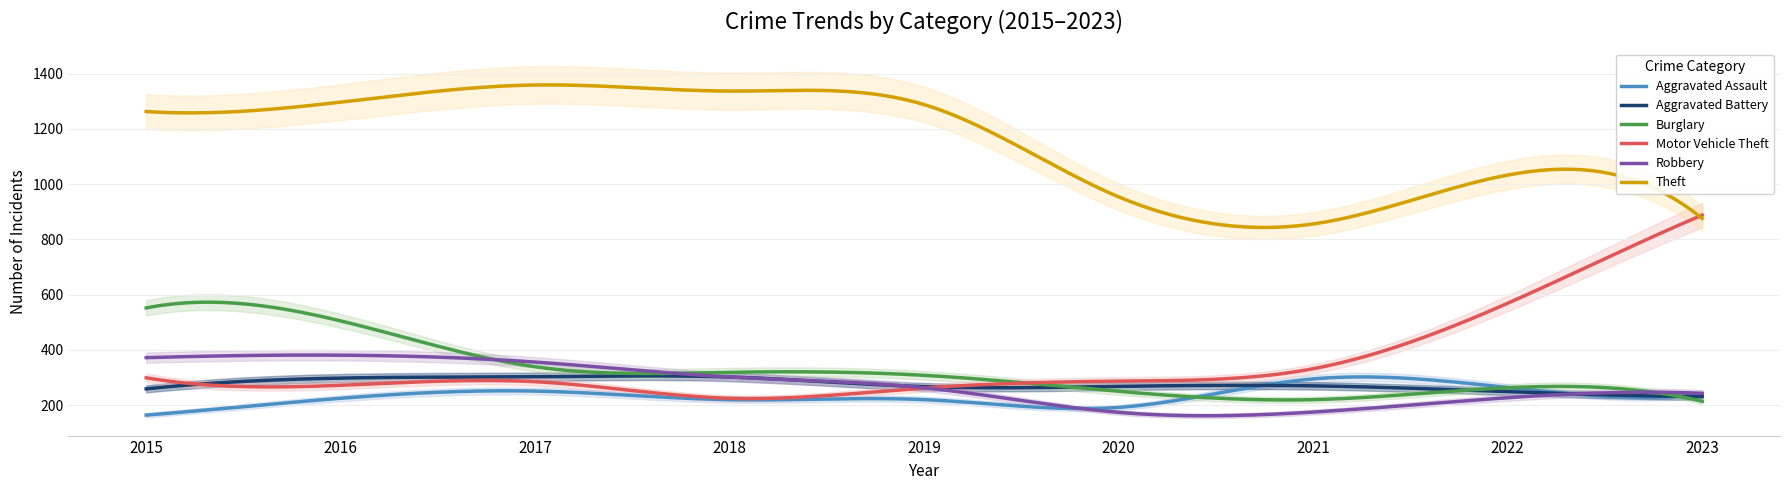

What is the lowest value of the Motor Vehicle Theft series?

223.9